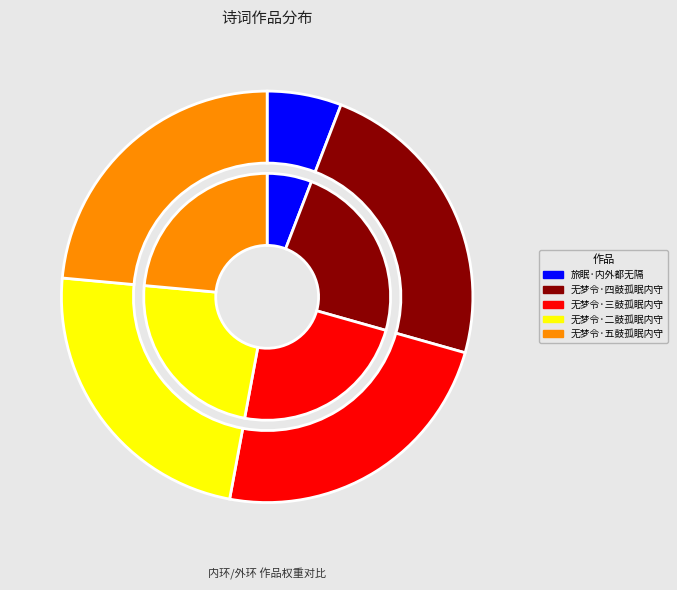

To the nearest percent, what is the combined percentage of 无梦令·五鼓孤眠内守 and 旅眠·内外都无隔?

29%